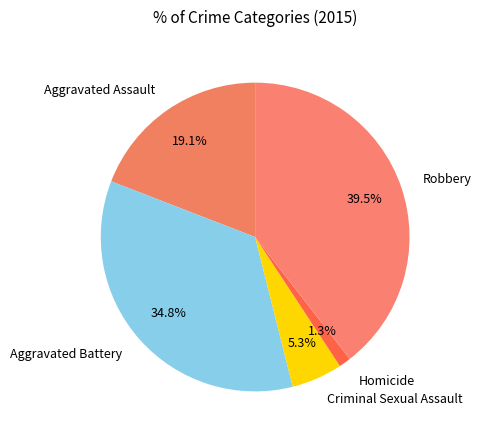

Count the number of slices in the pie.

5